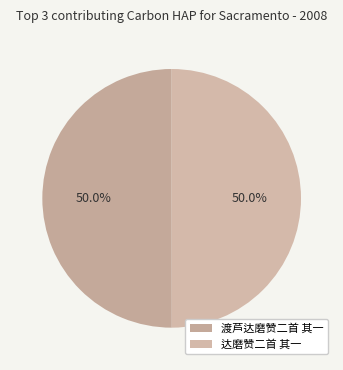

The 达磨赞二首 其一 slice represents 41% of the pie. True or false?

False